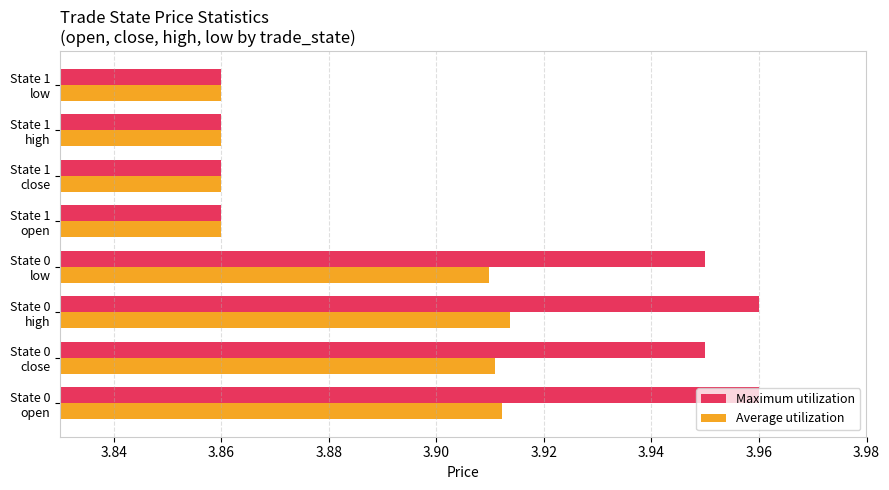

List the series in order of their overall mean, lowest first.

Average utilization, Maximum utilization